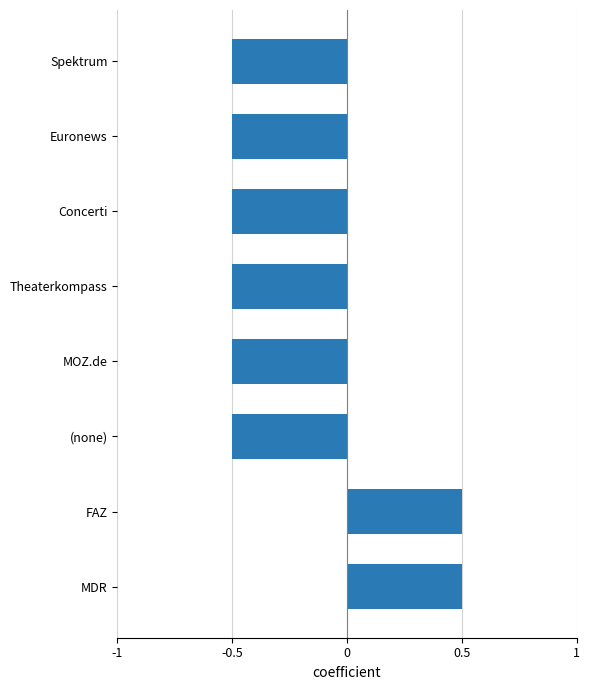

Reading bottom to top, transcribe all the data shown in this chart.

0.5	0.5	-0.5	-0.5	-0.5	-0.5	-0.5	-0.5